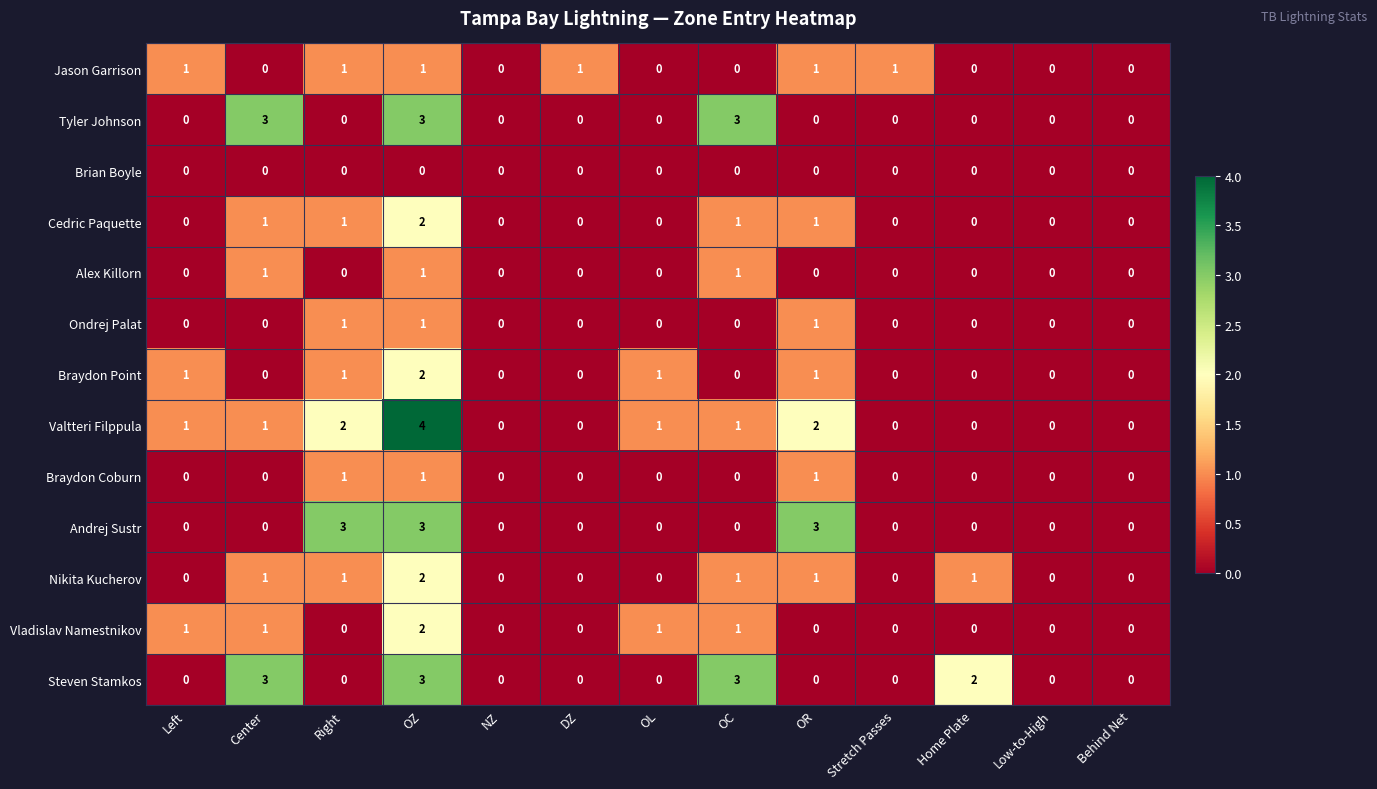

What is the spread (max minus min) of values at Right?

3